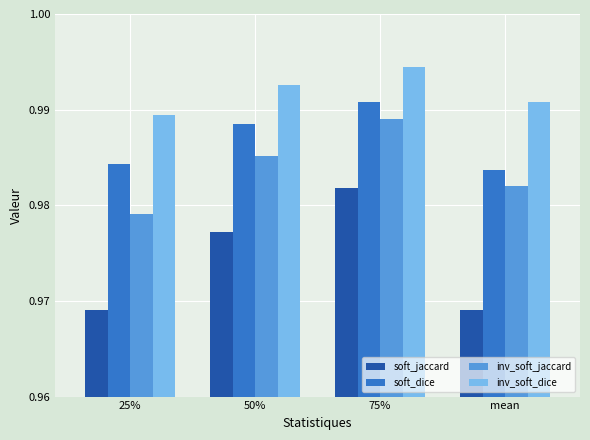

Count the inv_soft_jaccard values in the range 0 to 1.

4